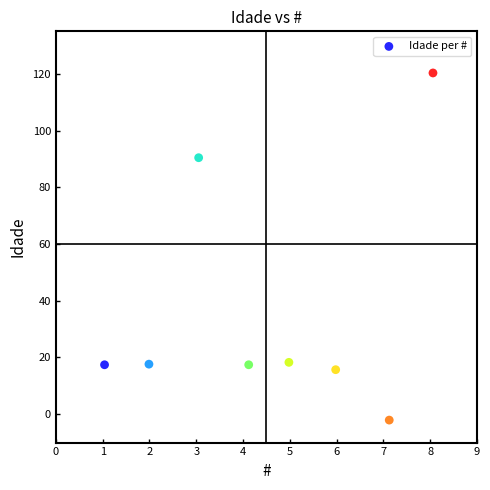

What Y value in the scatter plot is closest to 59?

90.4